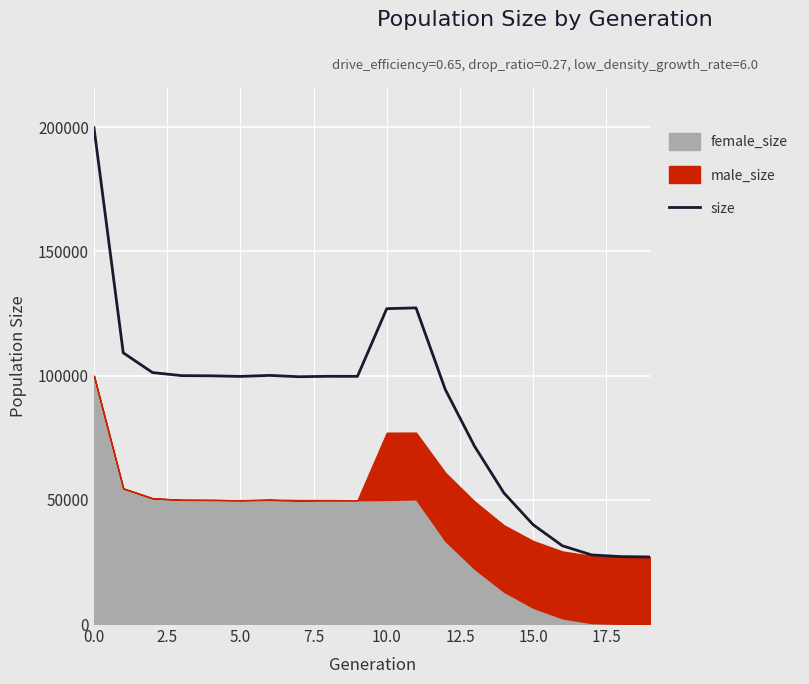

What is the change in value from 7.5 to 9?

-295